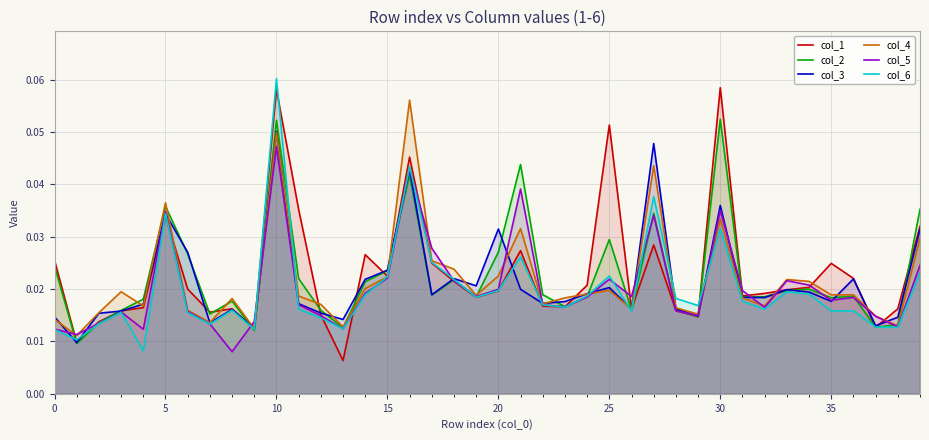

Which category has the highest value across all series?

10